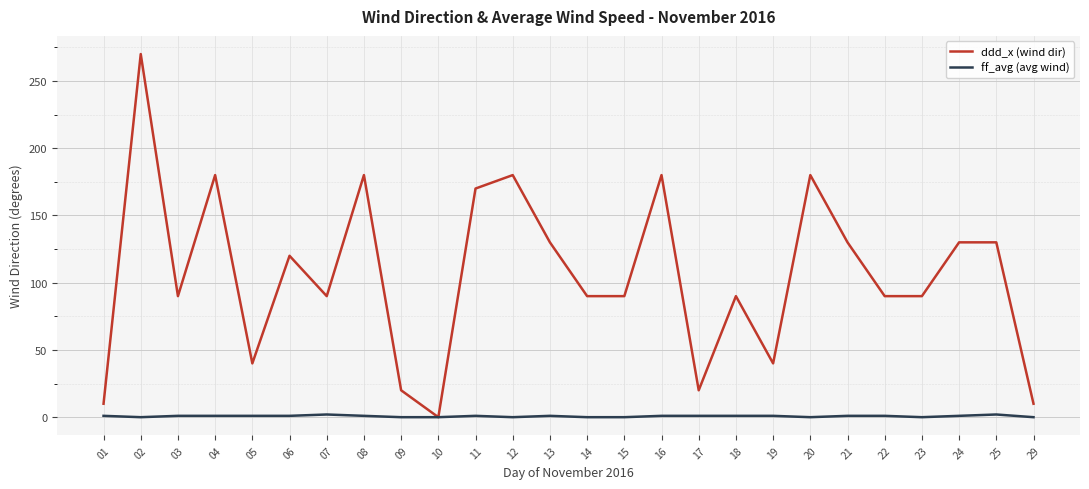

Does the chart display data point markers on the line(s)?

No